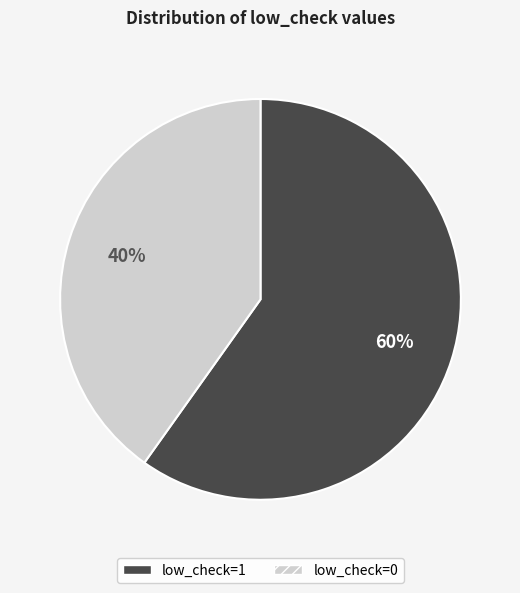

True or false: low_check=1 accounts for 47% of the total.

False